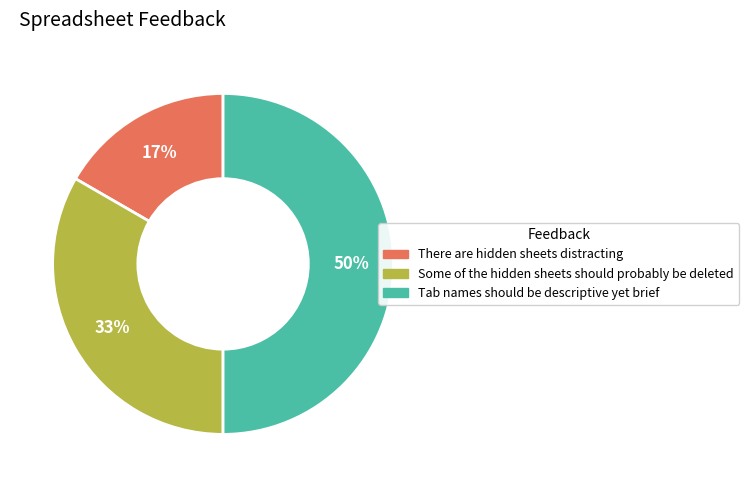

Rank the categories by value from highest to lowest.

Tab names should be descriptive yet brief, Some of the hidden sheets should probably be deleted, There are hidden sheets distracting